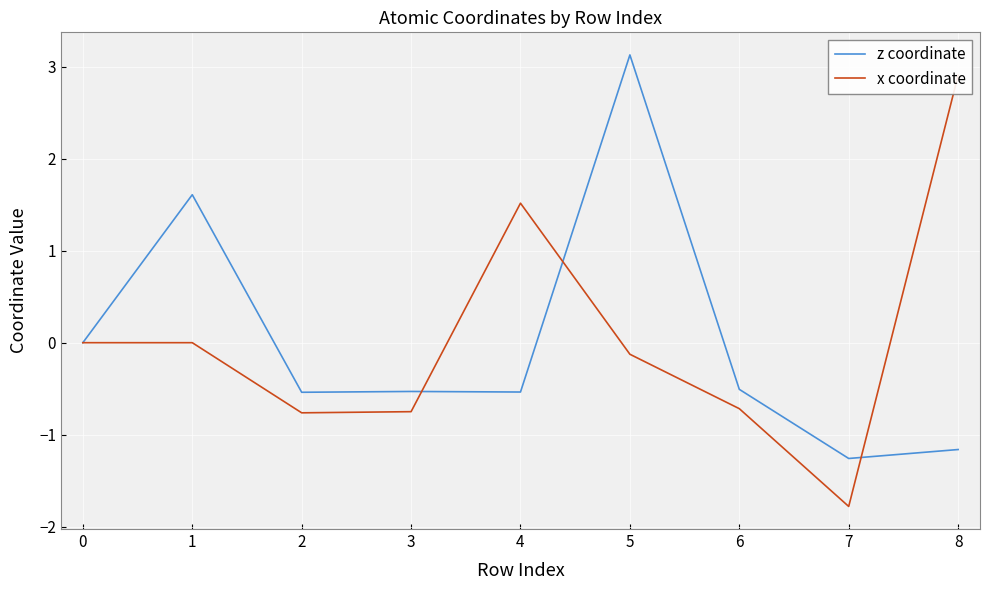

How many values in x coordinate are above zero?

2